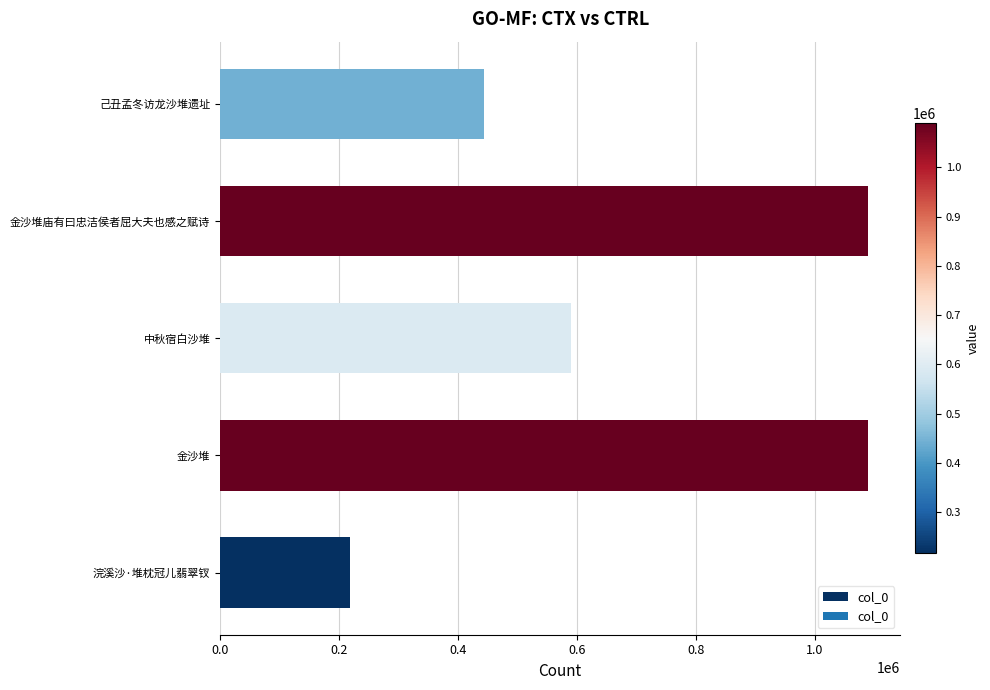

What is the smallest value displayed?

217714